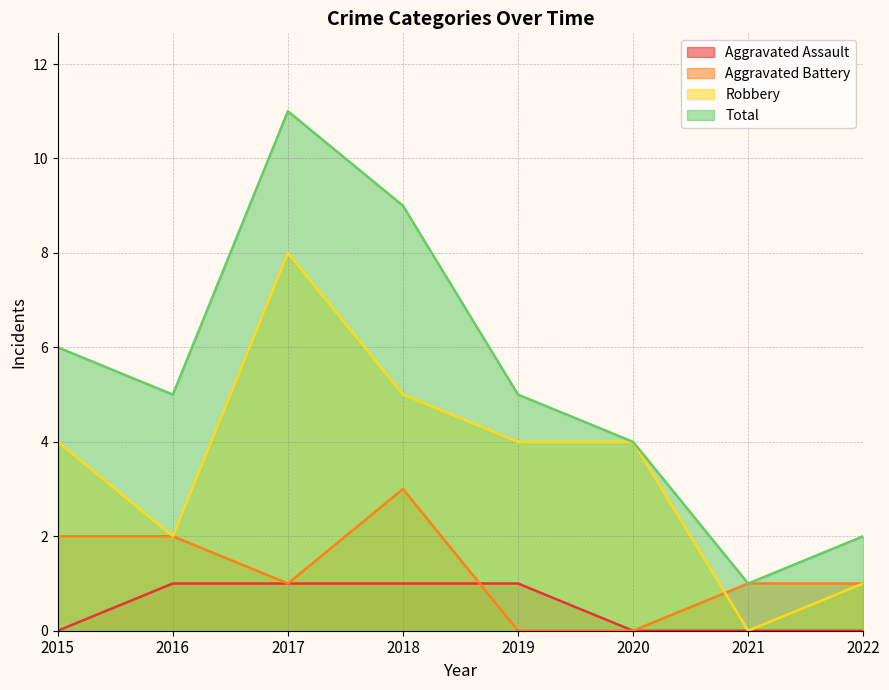

What is the difference between the second highest and second lowest values in the Total series?

7